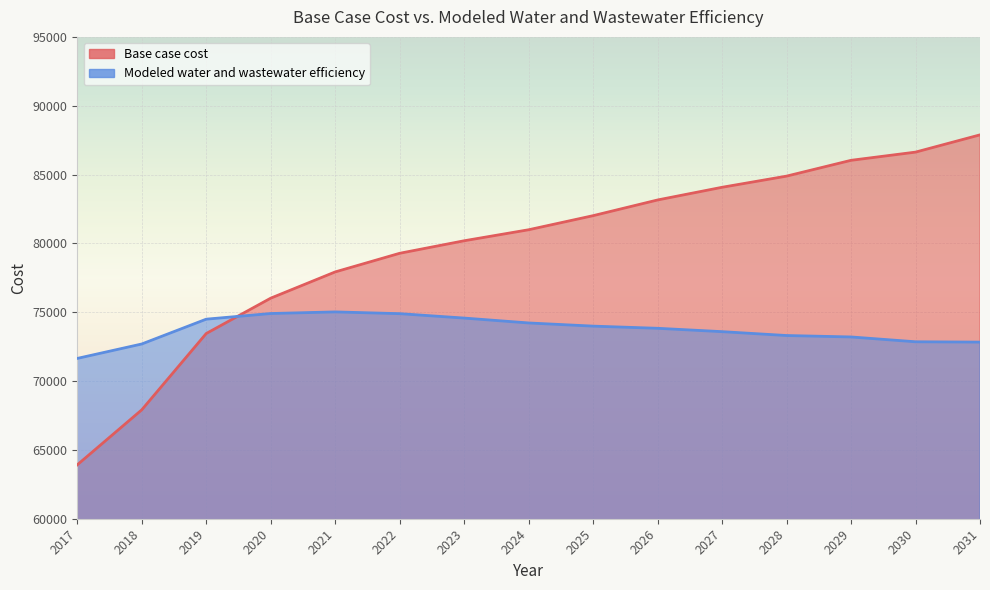

How many times do Base case cost and Modeled water and wastewater efficiency cross each other?

1